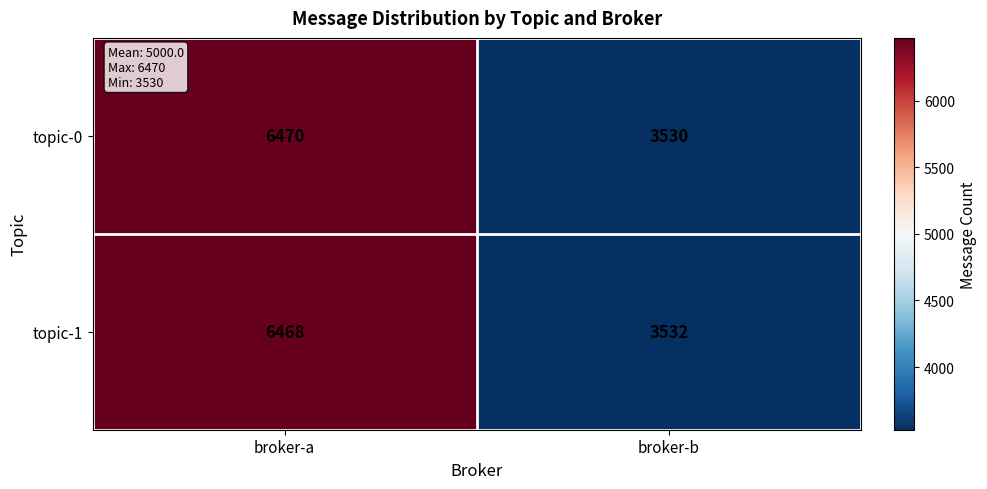

Which category has the highest value across all series?

broker-a